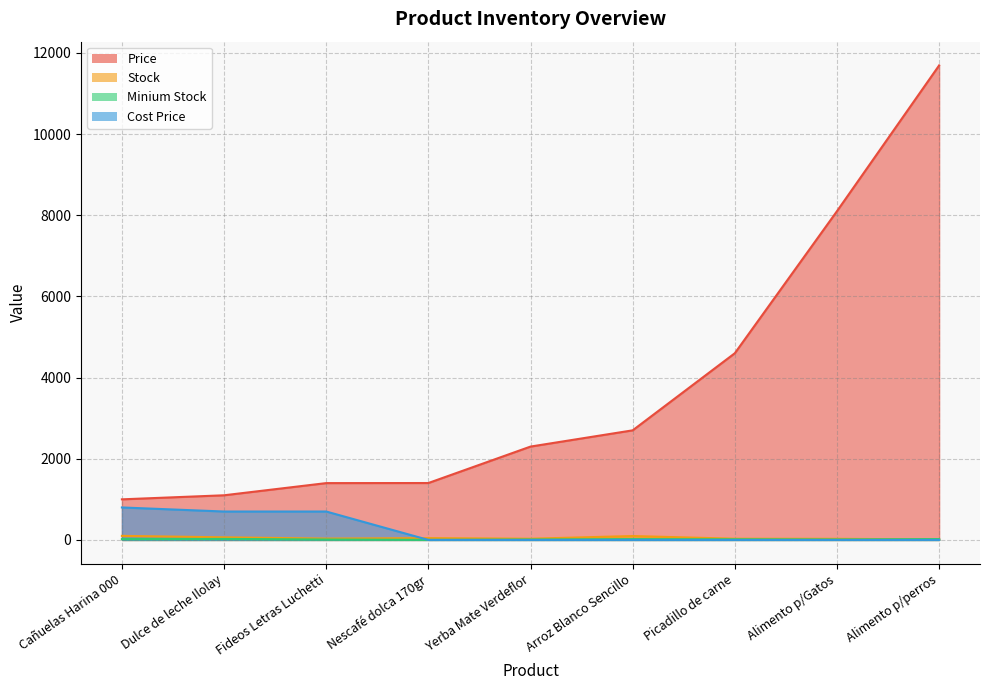

After their last crossing, which series has the higher values: Cost Price or Stock?

Stock